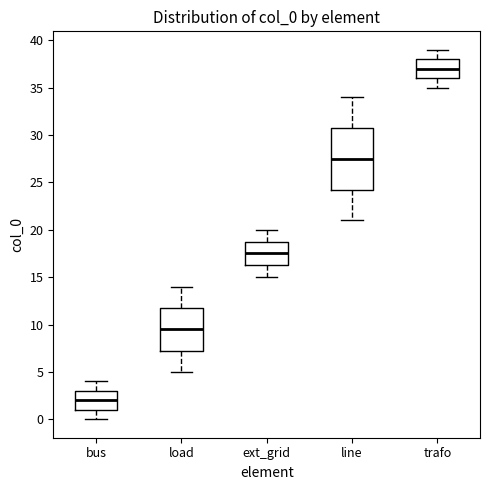

Which box is the tallest, from its lower edge to its upper edge?

line